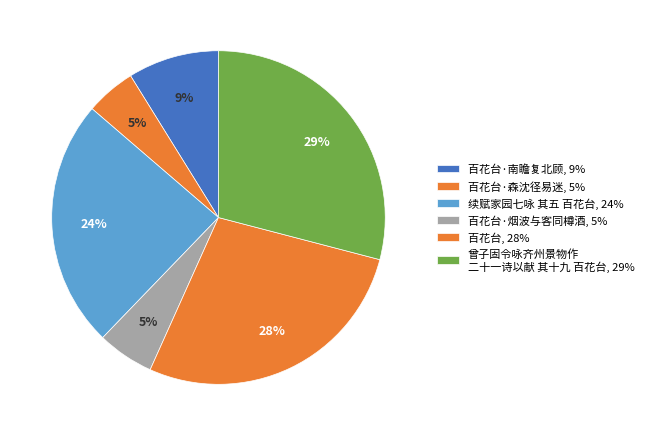

How many segments does this pie chart have?

6